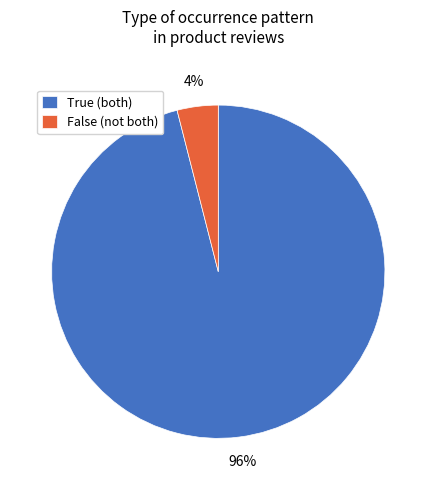

Count the number of slices in the pie.

2